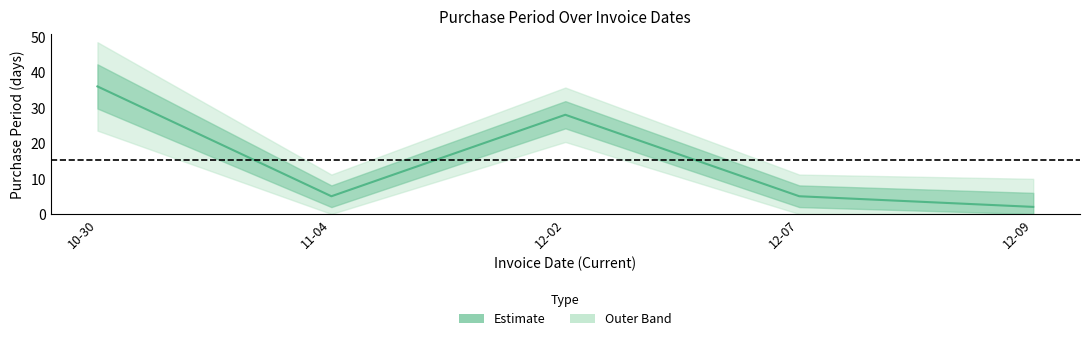

How many points are higher than both their immediate neighbors (excluding endpoints)?

1